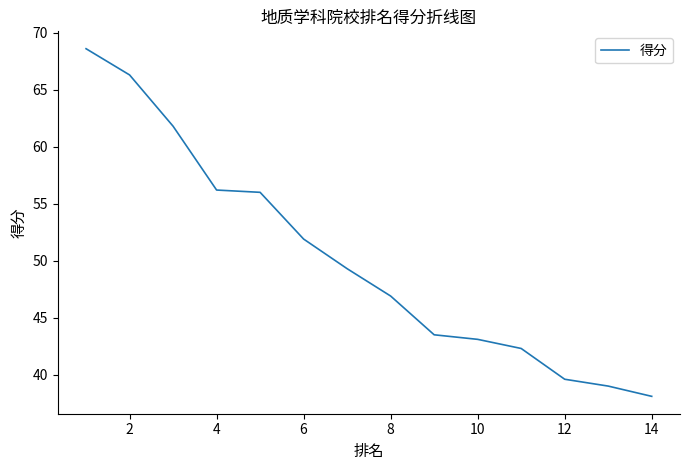

What is the greatest value displayed?

68.6